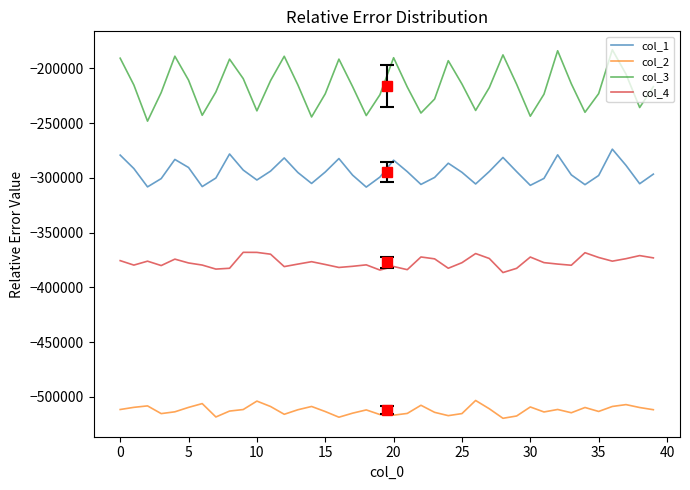

What is the difference between the maximum and second lowest values in the col_2 series?

15278